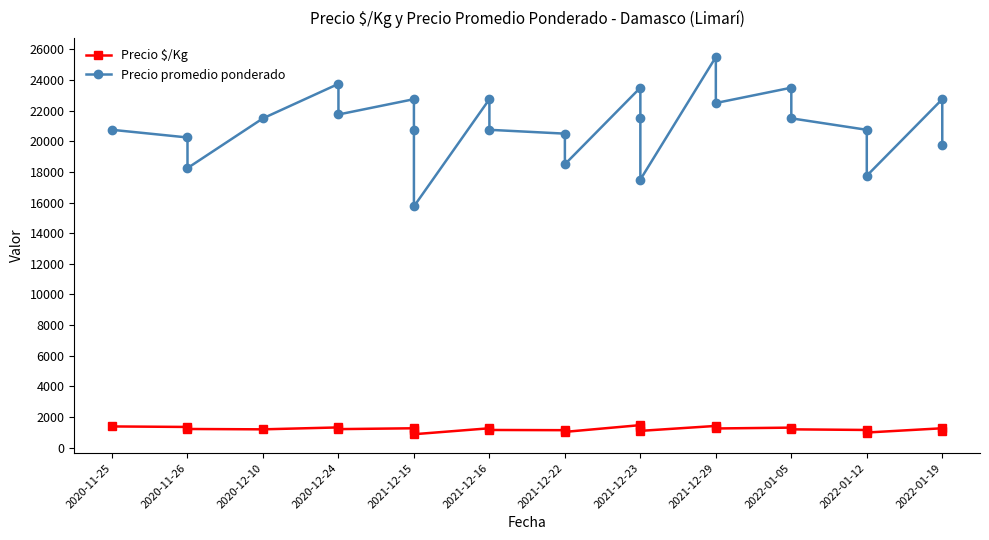

True or false: Precio promedio ponderado has more than 1 points higher than both neighbors.

True